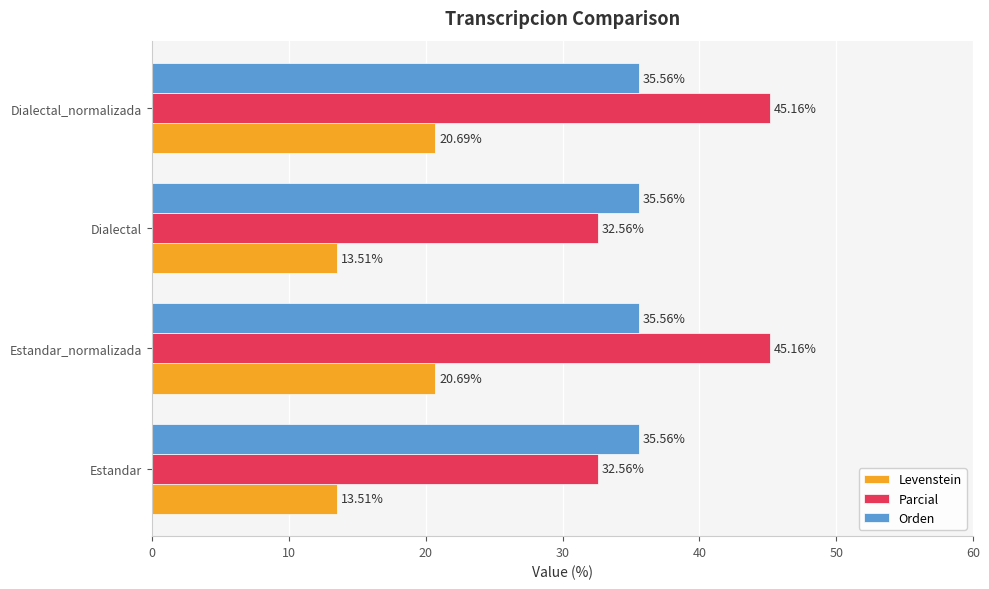

What is the sum of all Orden values?

142.2